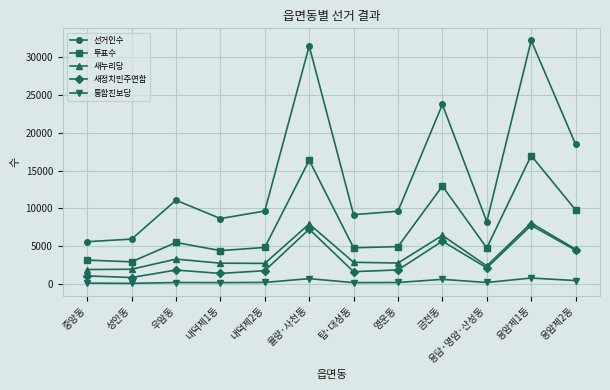

What are all the series names shown in the legend?

선거인수, 투표수, 새누리당, 새정치민주연합, 통합진보당